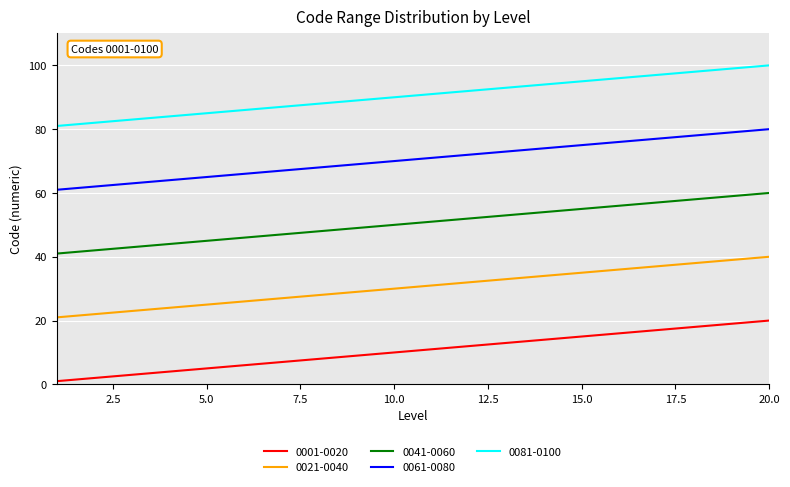

Which series has the largest total across all categories?

0081-0100